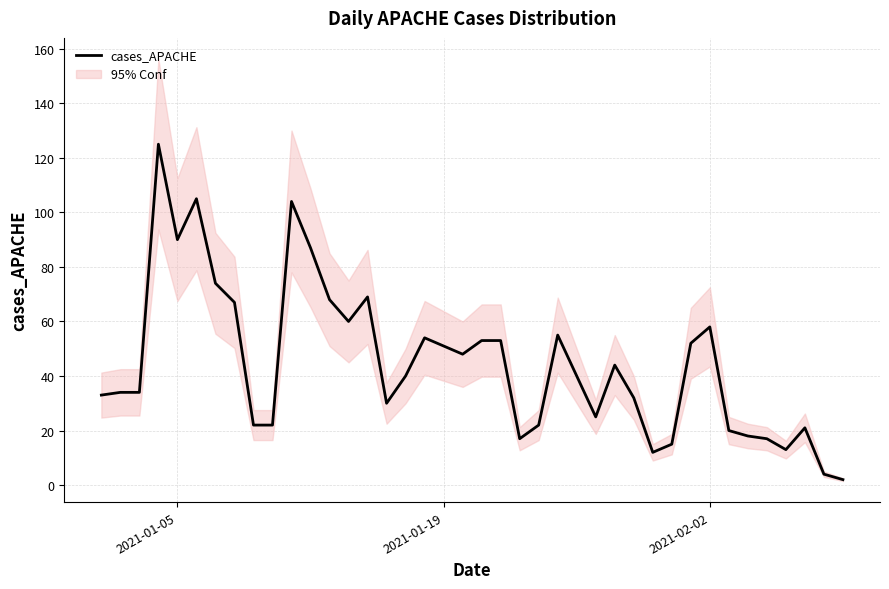

What is the maximum value for cases_APACHE?

125